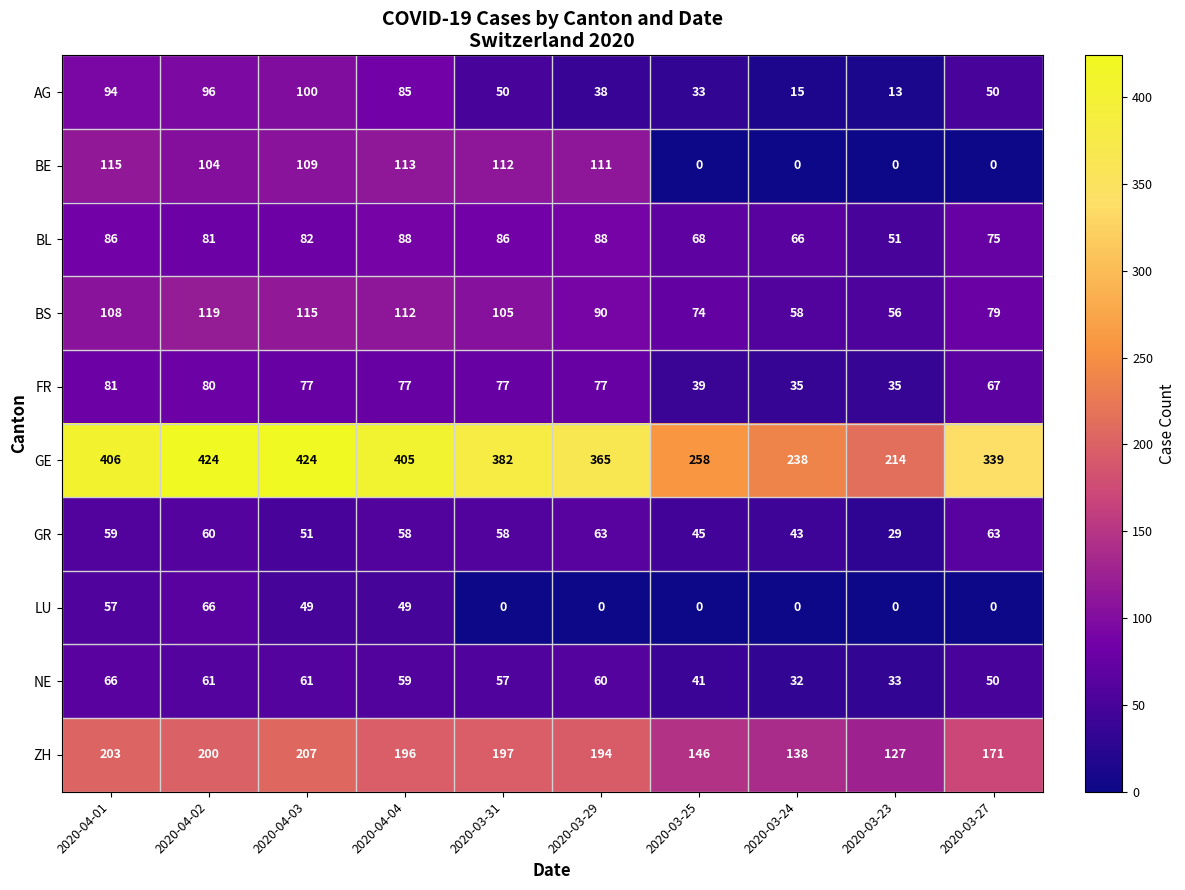

What is the maximum value shown in the chart?

424